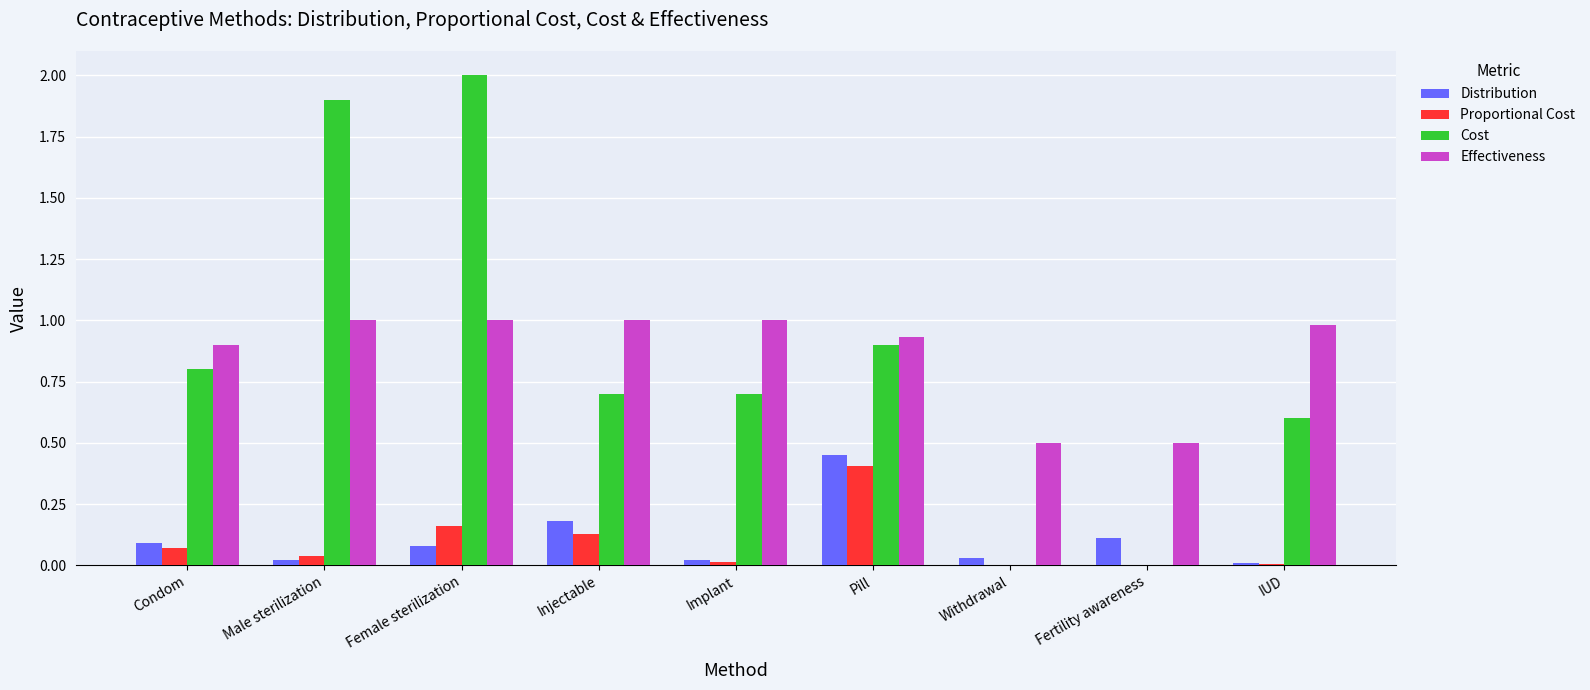

Which series changed the most between Male sterilization and Injectable?

Cost